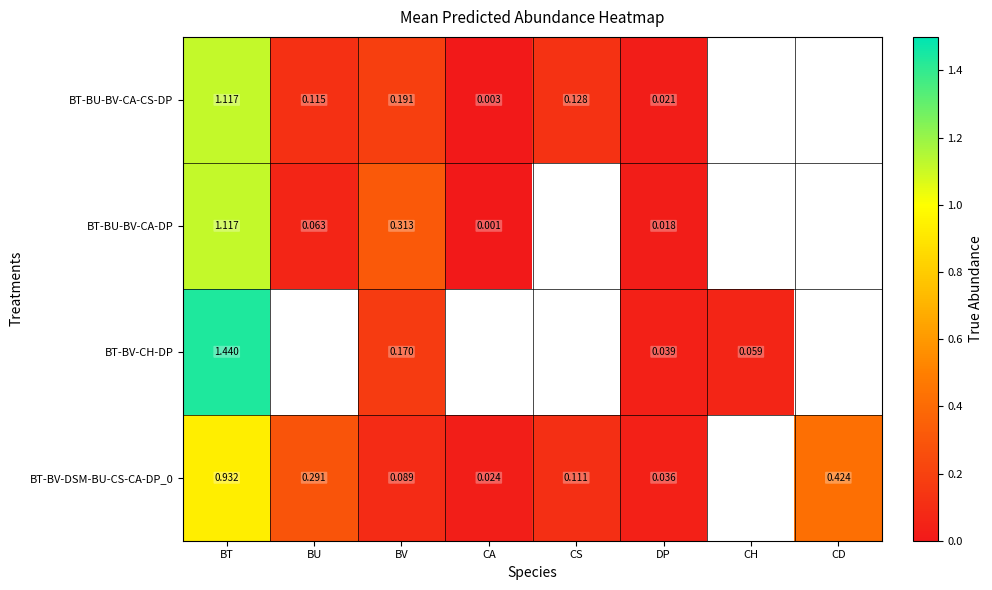

Between BV and DP, which series saw the biggest shift?

BT-BU-BV-CA-DP